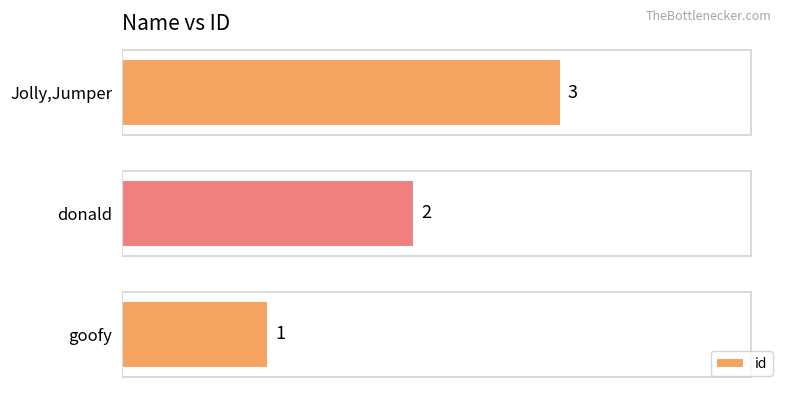

What is the difference between the maximum and minimum values?

2